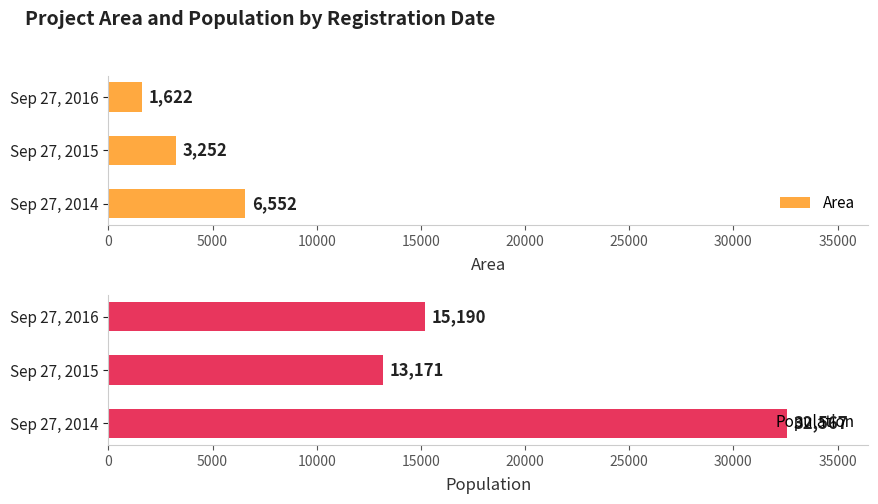

What is the sum of all Area values?

11426